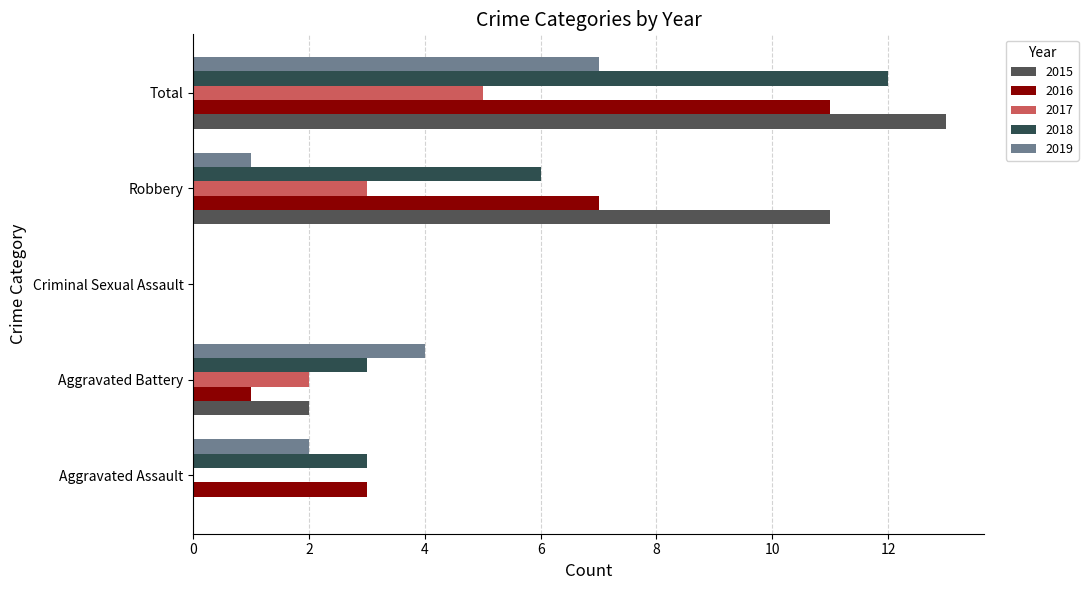

Where is 2017 nearest to the value 2?

Aggravated Battery